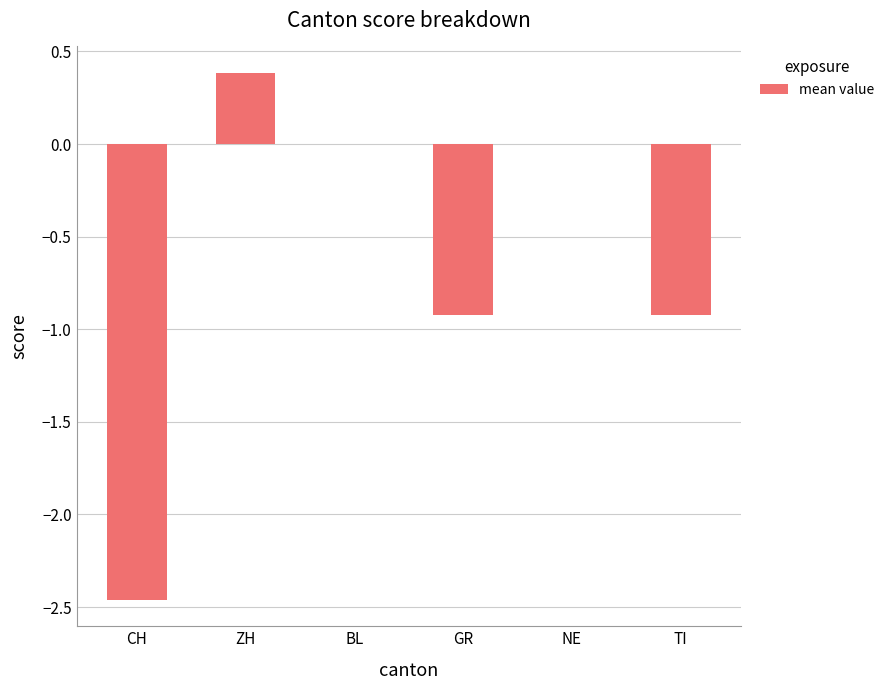

The chart shows a value of -0.9 at TI. True or false?

True